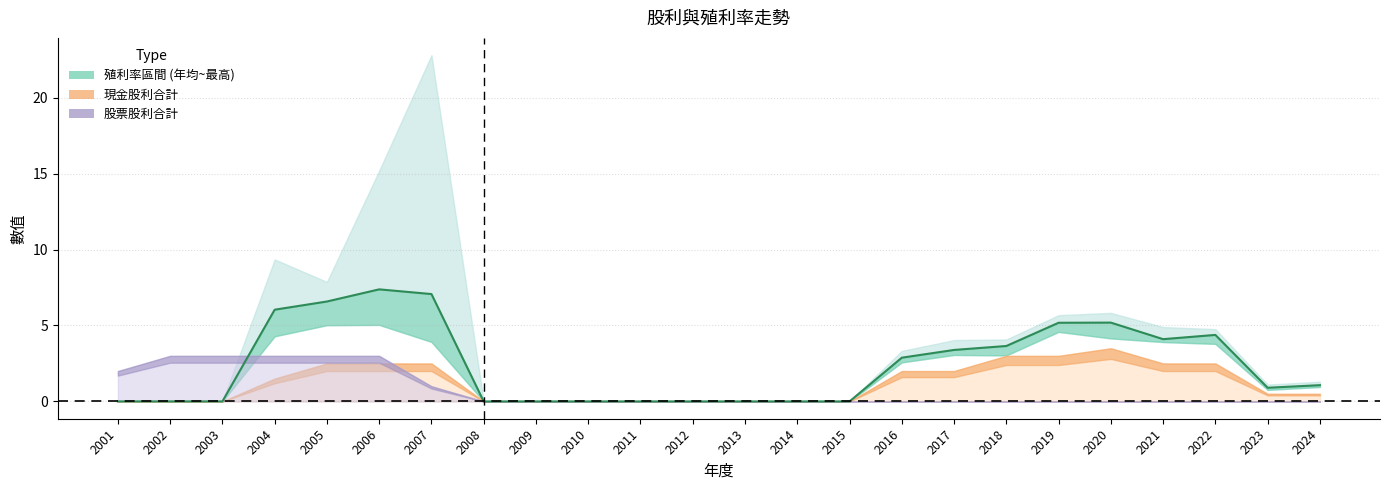

Reading left to right, extract all data points from this chart.

0.0	0.0	0.0	6.0	6.6	7.4	7.1	0.0	0.0	0.0	0.0	0.0	0.0	0.0	0.0	2.9	3.4	3.6	5.2	5.2	4.1	4.4	0.9	1.1